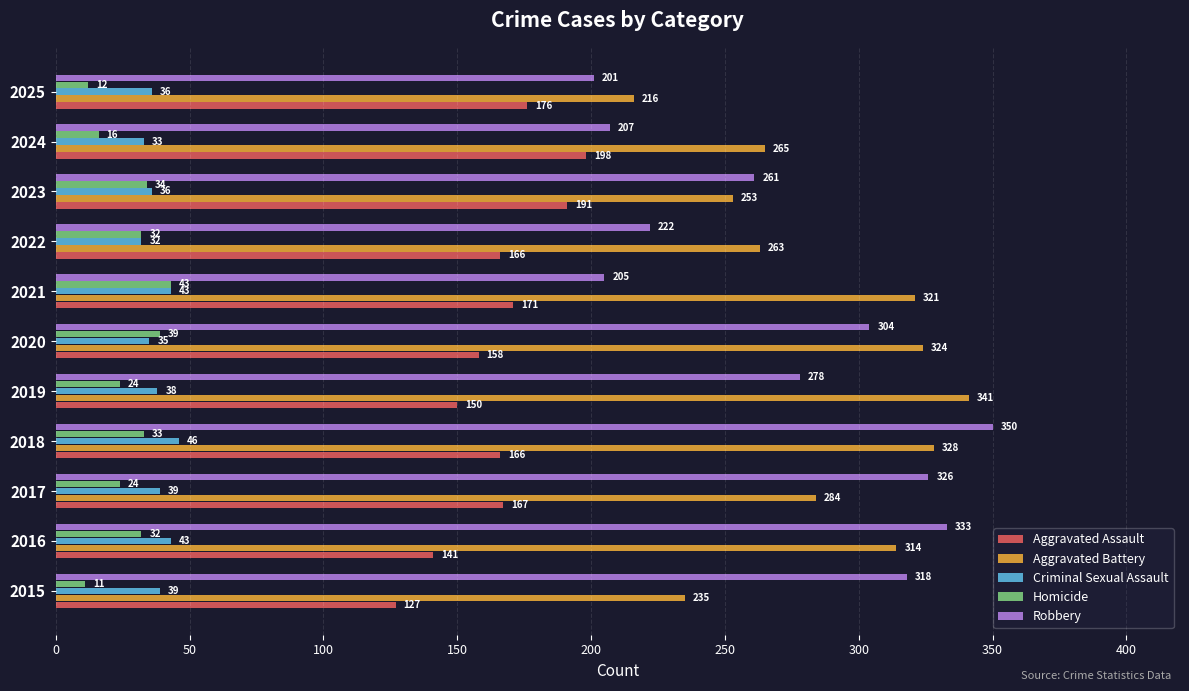

The value of Aggravated Battery at 2015 is 329. True or false?

False